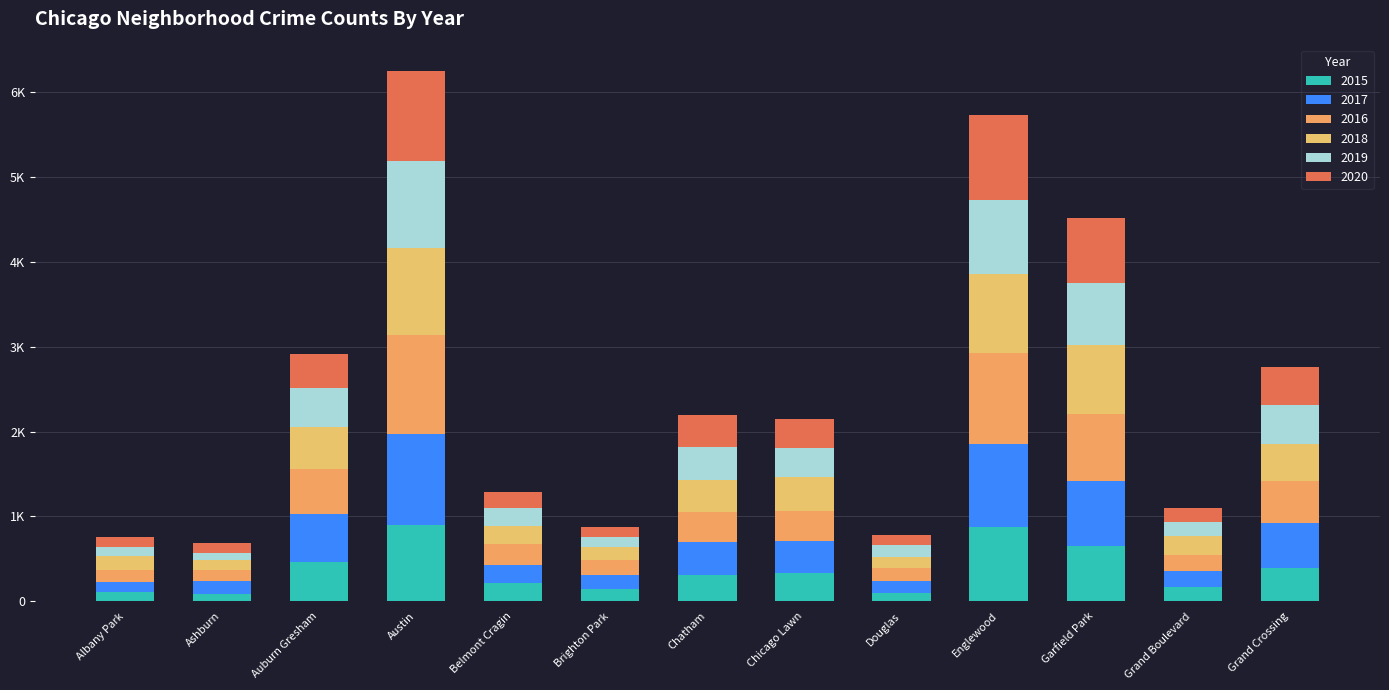

Which series changed the most between Auburn Gresham and Brighton Park?

2017